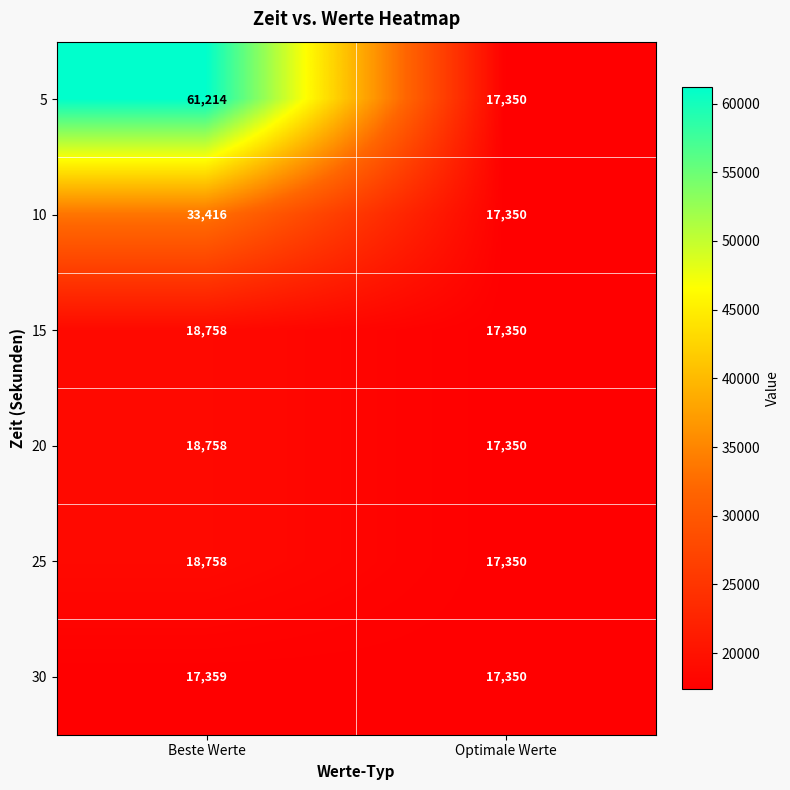

Reading left to right, list all the values displayed in this chart.

5: 61214	17350
10: 33416	17350
15: 18758	17350
20: 18758	17350
25: 18758	17350
30: 17359	17350